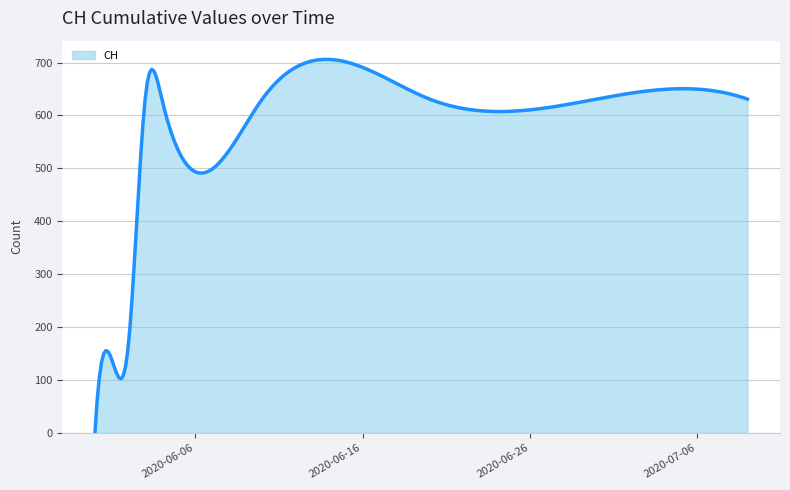

What is the greatest value displayed?

706.1